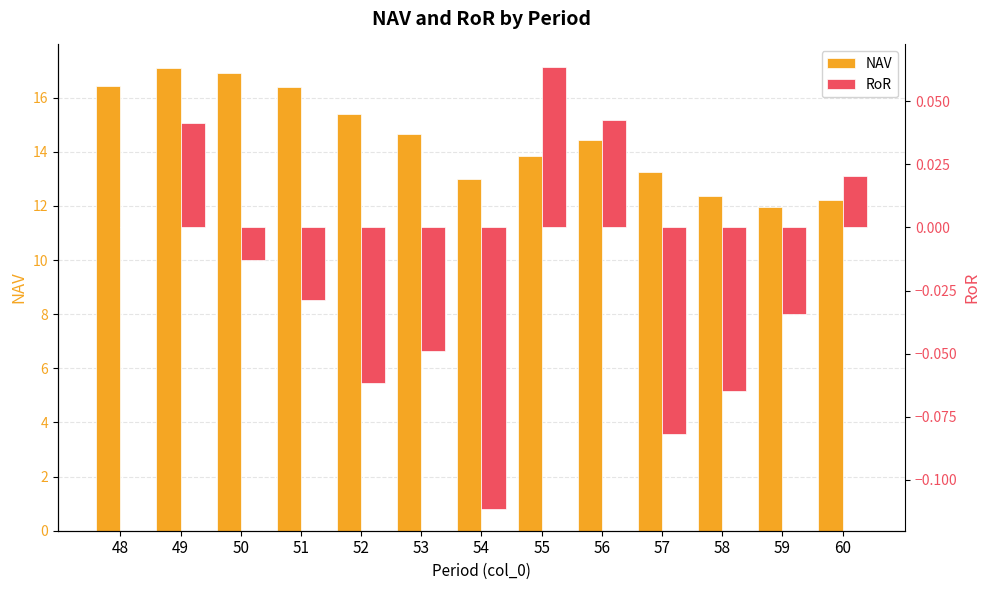

What is the difference between the maximum and minimum values in the NAV series?

5.1